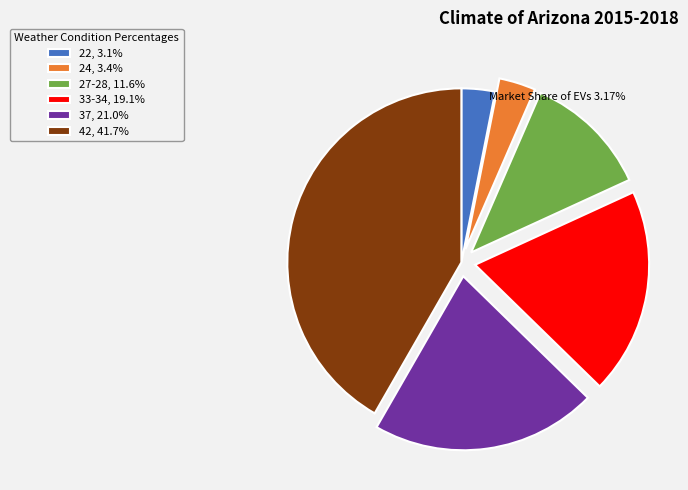

Does any single category account for the majority?

No